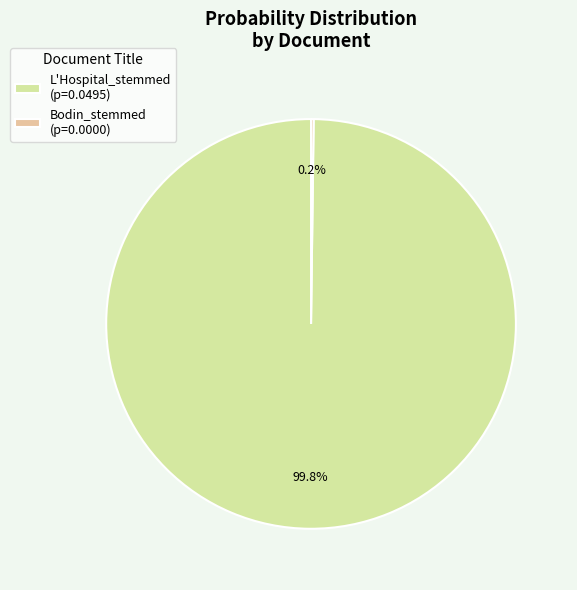

Is there a majority slice in this chart?

Yes